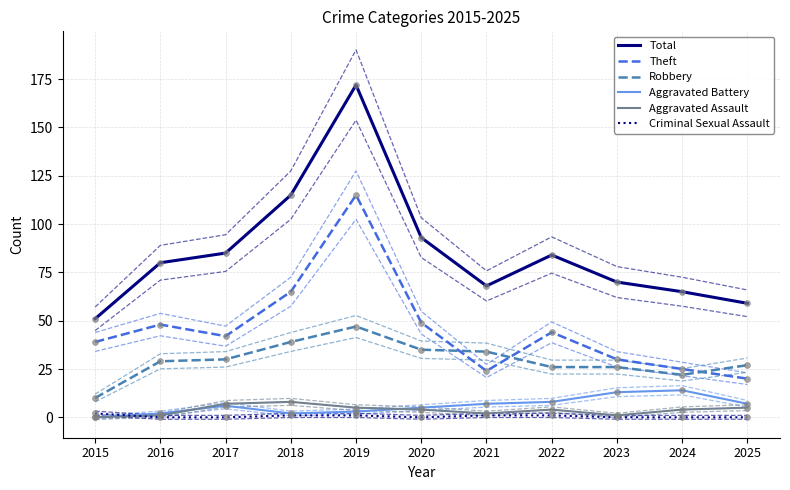

What is the total value across all series at 2015?

102